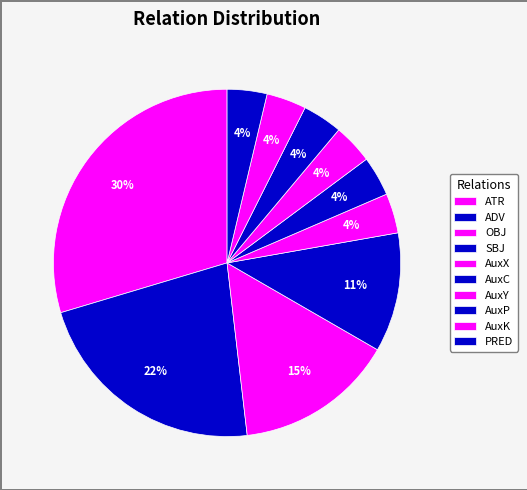

Is the sum of AuxC and AuxK greater than half?

No